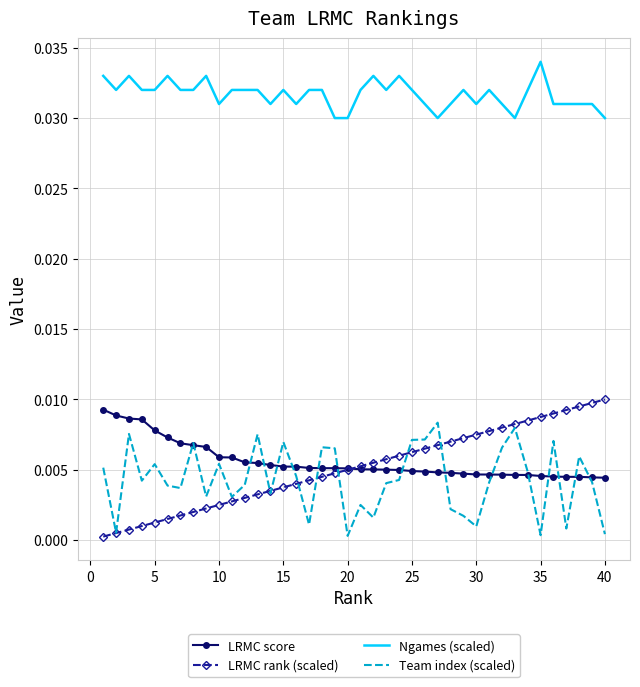

True or false: LRMC score and Ngames (scaled) cross at least once.

False